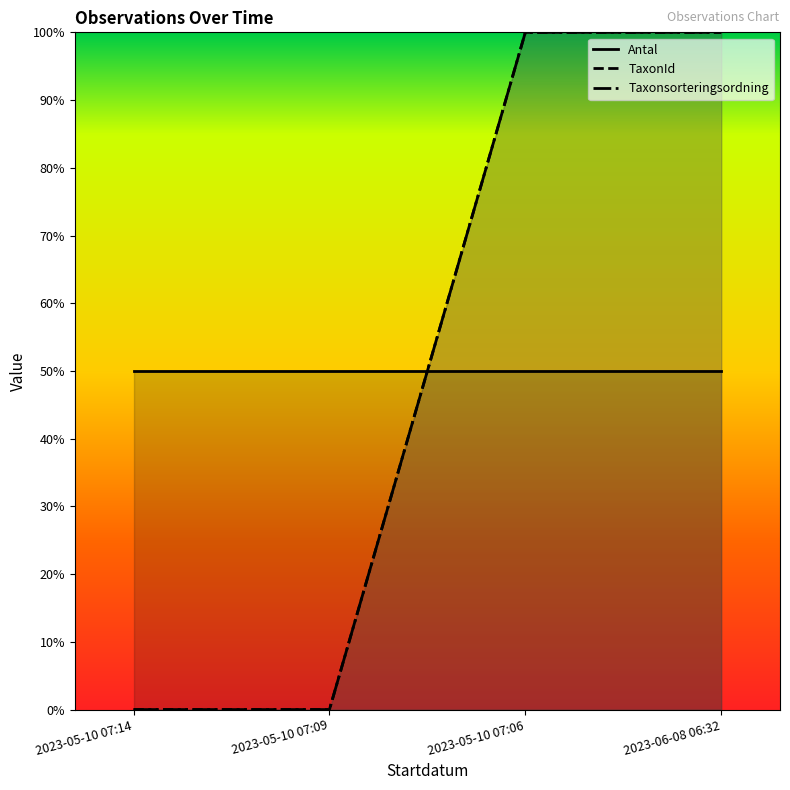

What is the maximum value shown in the chart?

1